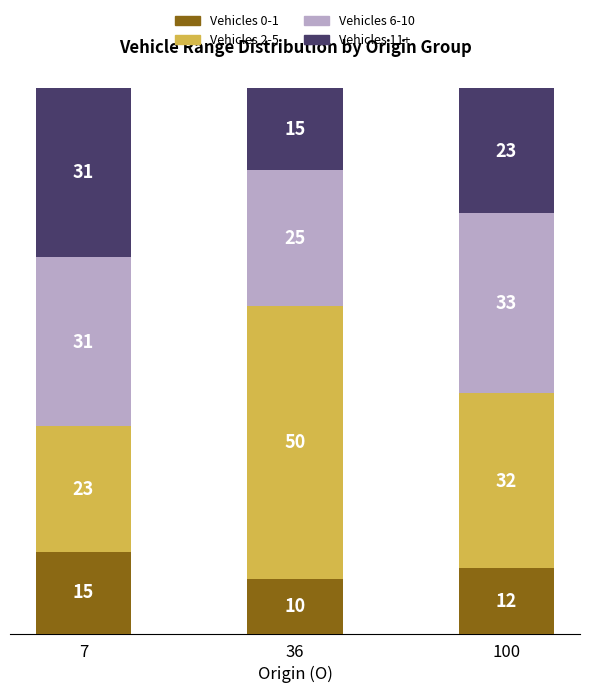

What is the total value across all series at 100?

100